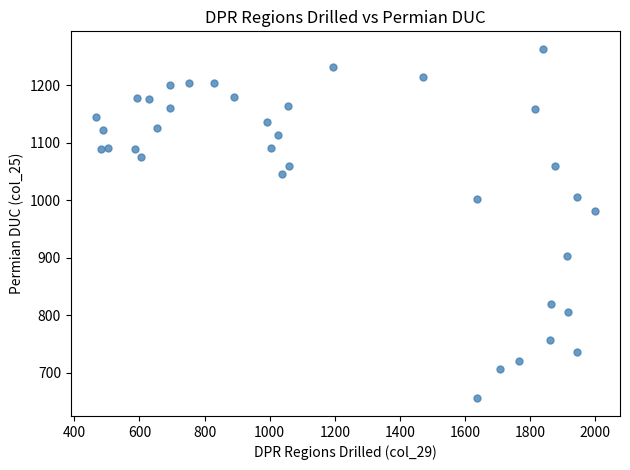

What Y value in the scatter plot is closest to 959?

981